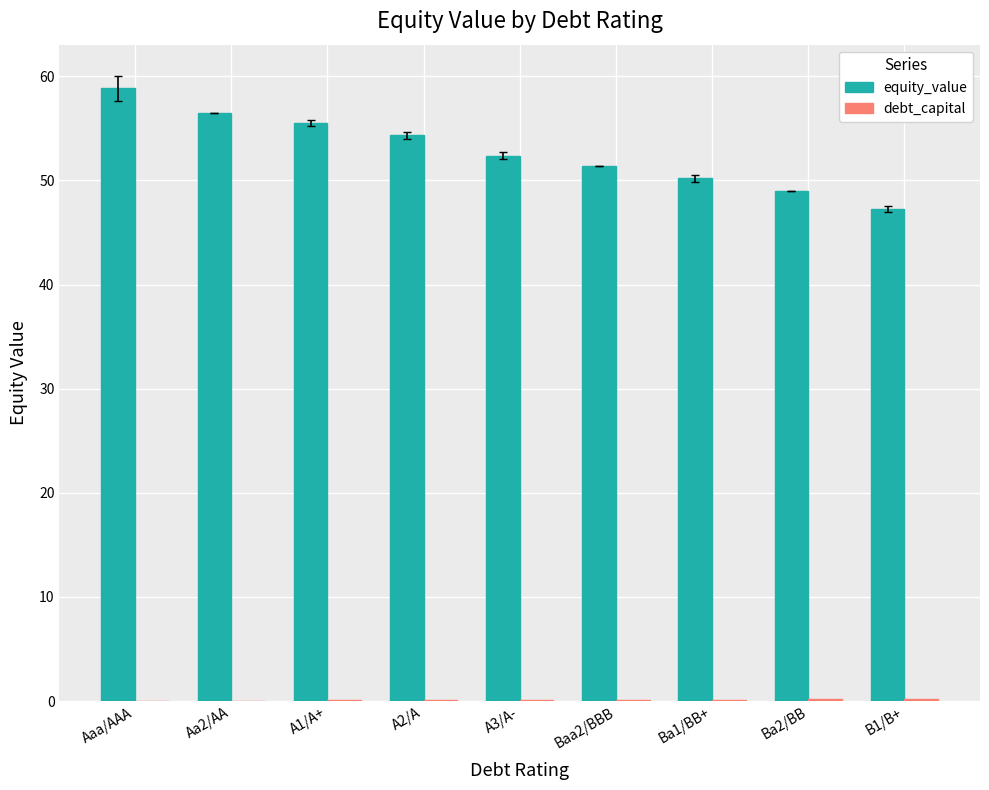

True or false: equity_value has a value of 91.8 at Baa2/BBB.

False